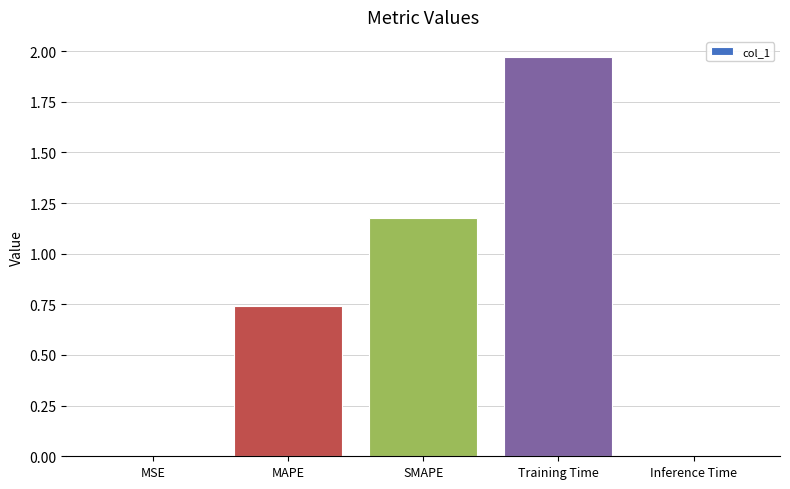

The chart shows a value of 0.0 at MSE. True or false?

True